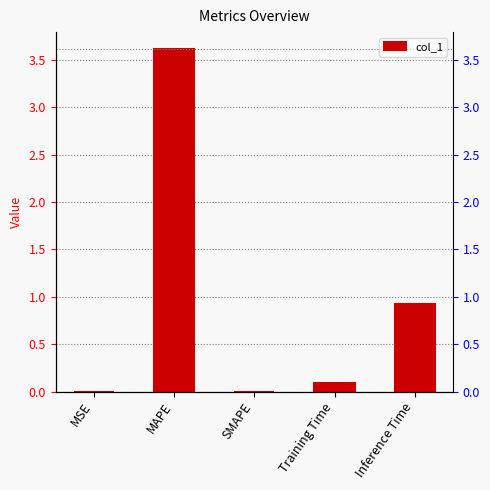

What is the label of the 2nd bar from the right?

Training Time